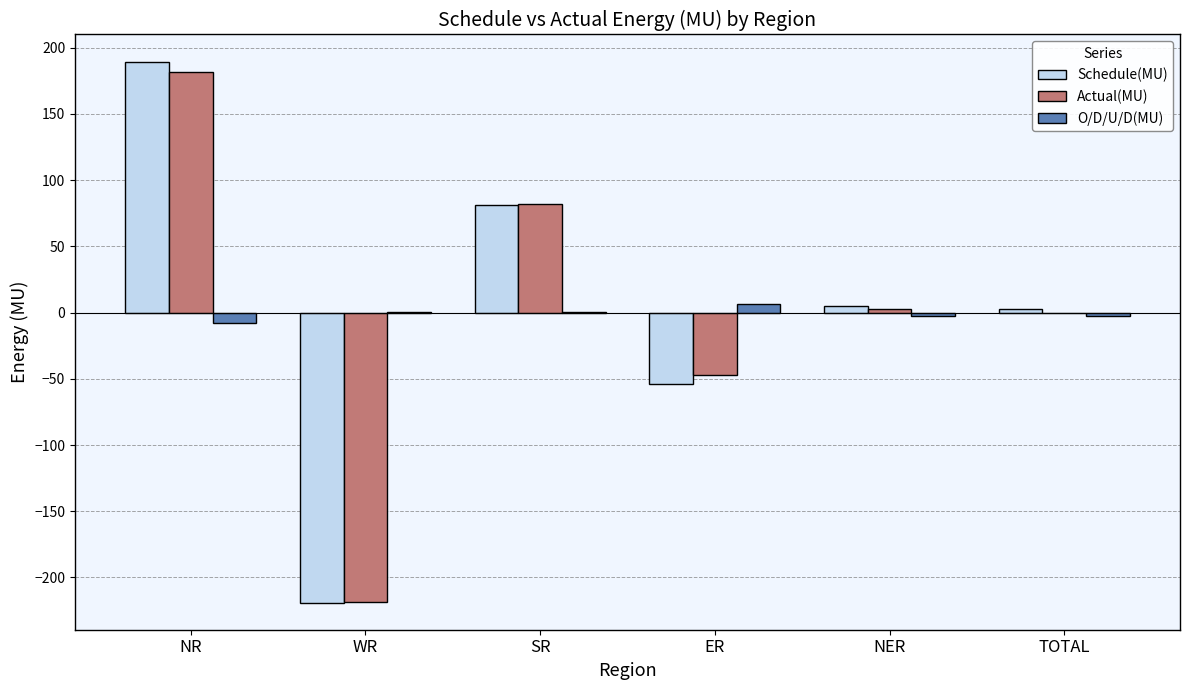

At which label does Schedule(MU) first exceed 4?

NR